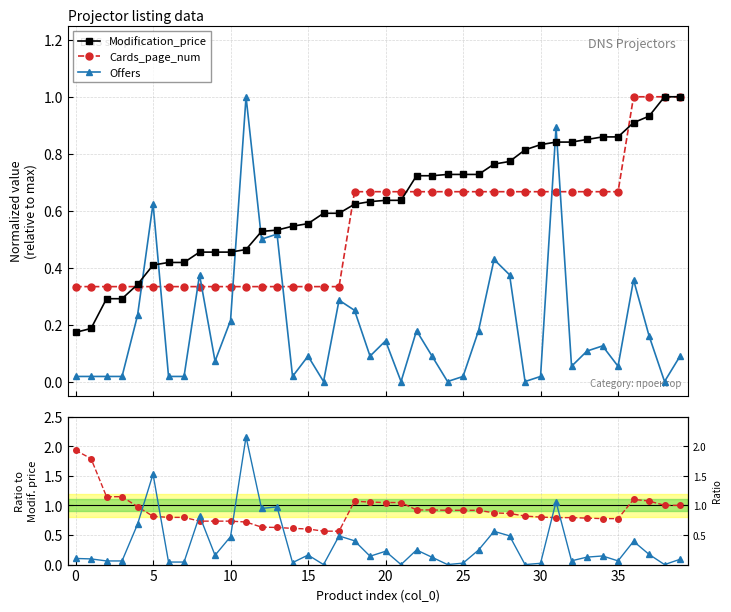

Which series has the widest spread of values?

offers/price ratio